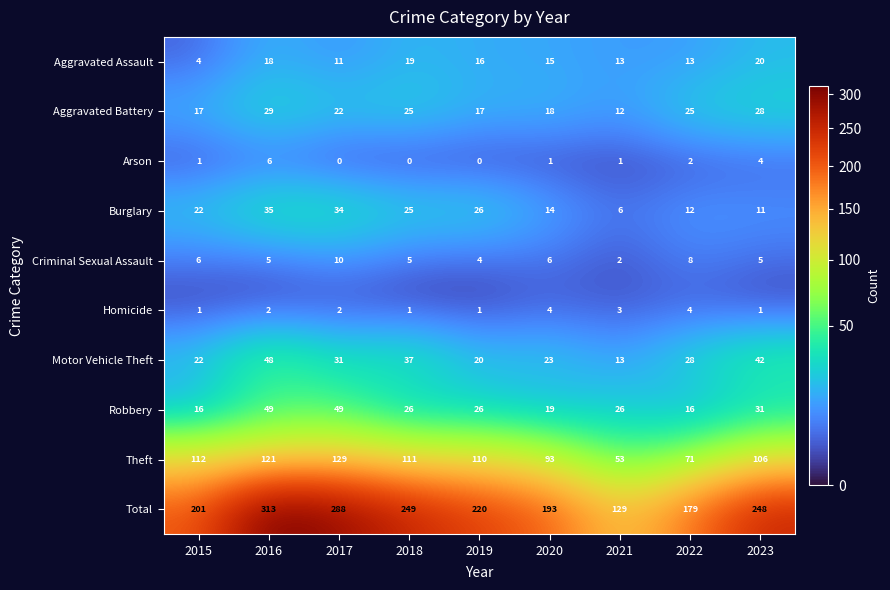

What is the average value of the Motor Vehicle Theft series?

29